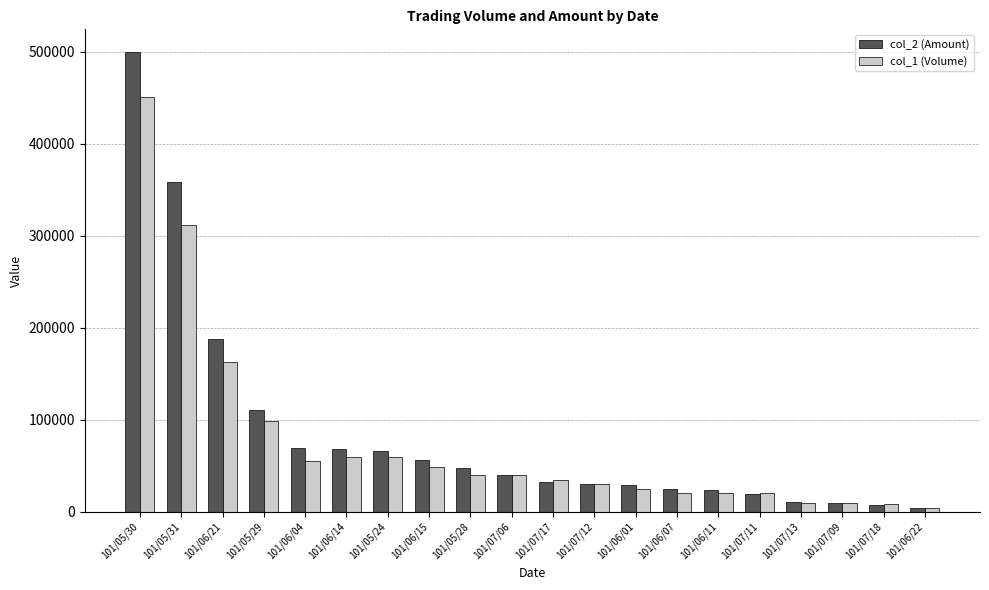

What is the greatest value displayed?

499270